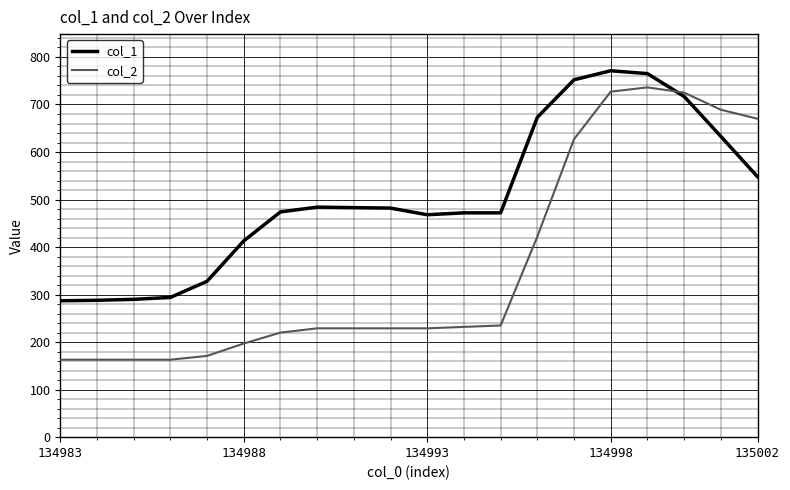

Which series has the largest total across all categories?

col_1